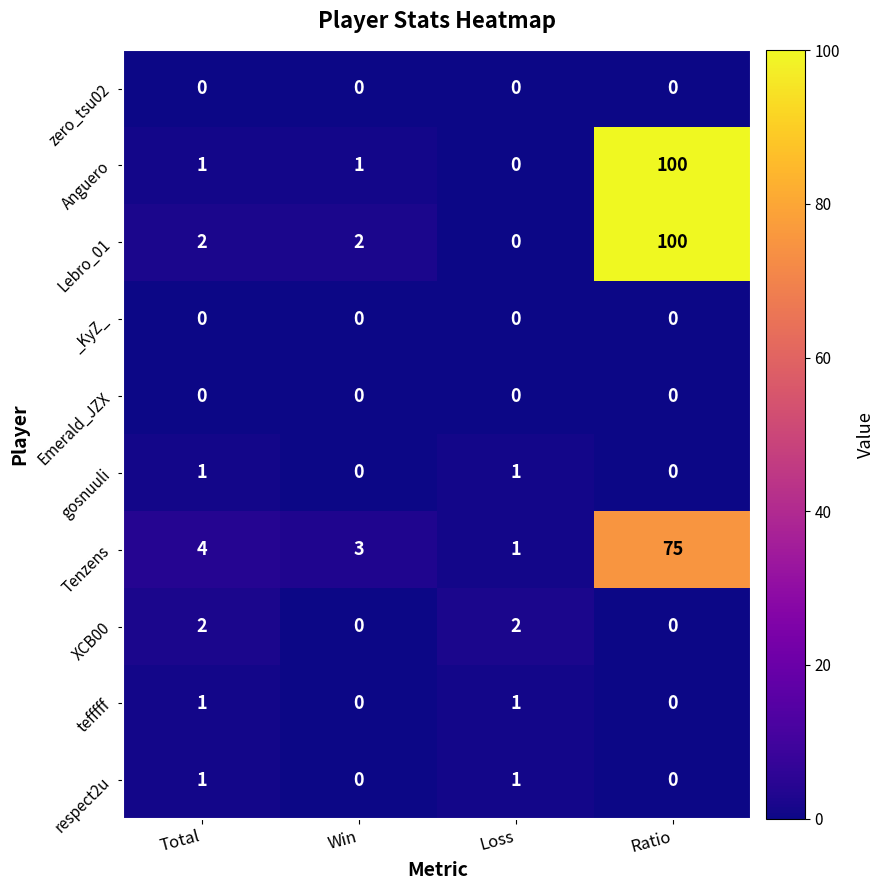

At which category is the sum across all series the highest?

Ratio